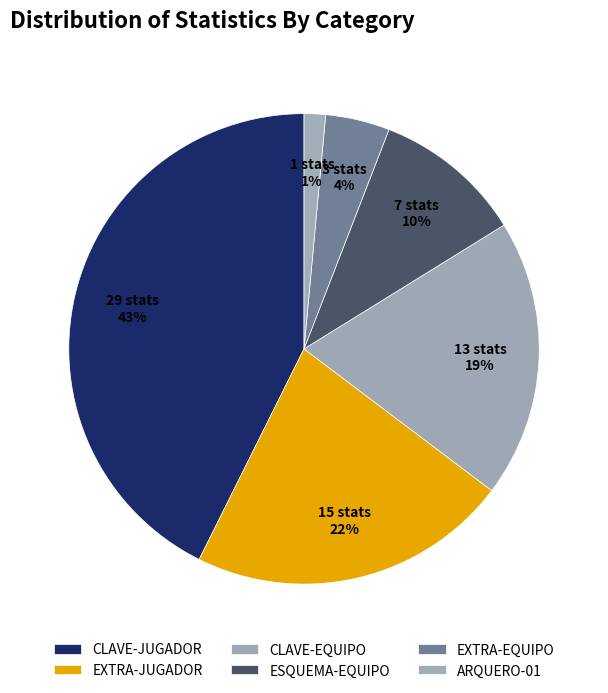

To the nearest percent, what is the difference between the ARQUERO-01 and ESQUEMA-EQUIPO slice percentages?

9%